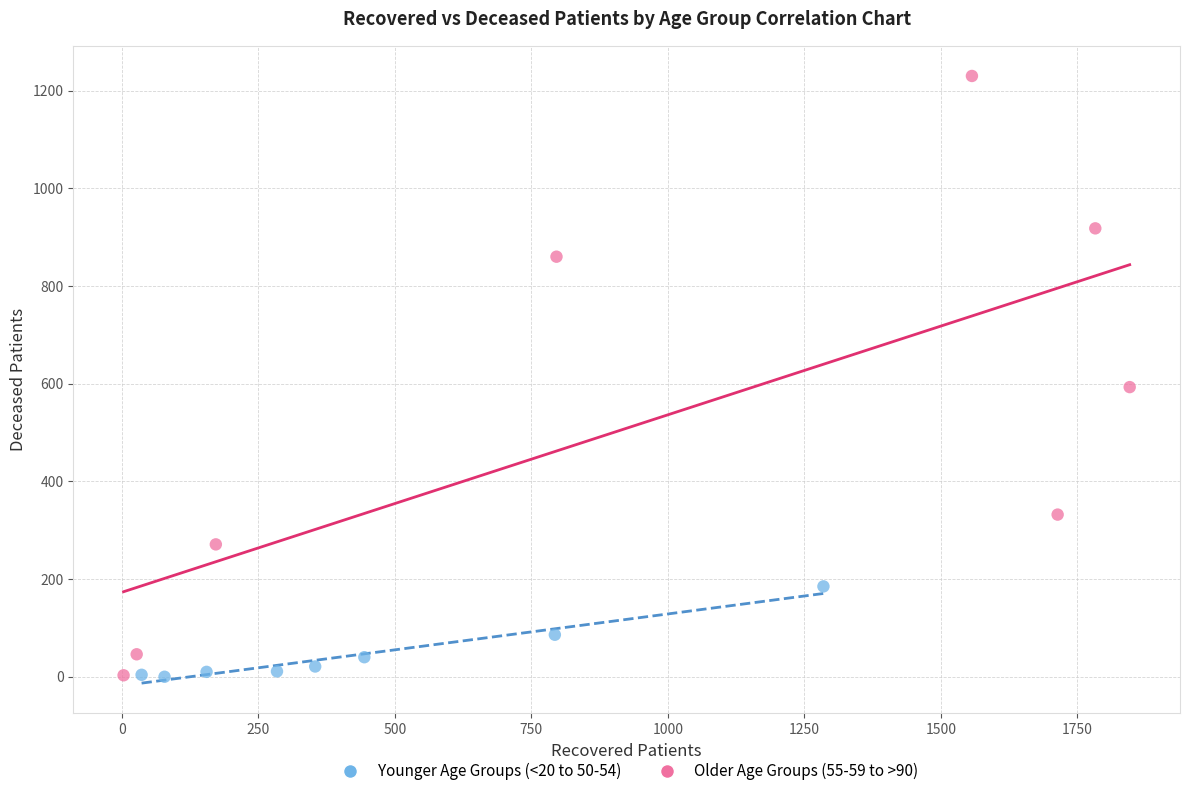

What are all the series names shown in the legend?

Younger Age Groups (<20 to 50-54), Older Age Groups (55-59 to >90)